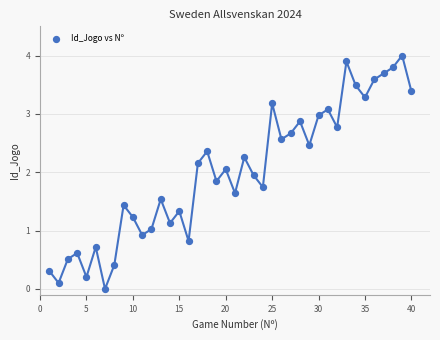

What is the range of X values (max minus min)?

39.0